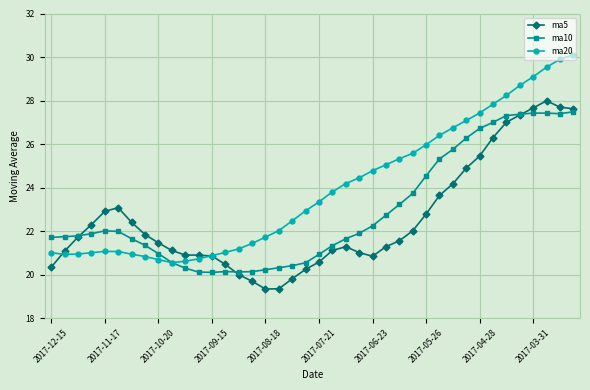

Which series has the widest spread of values?

ma20